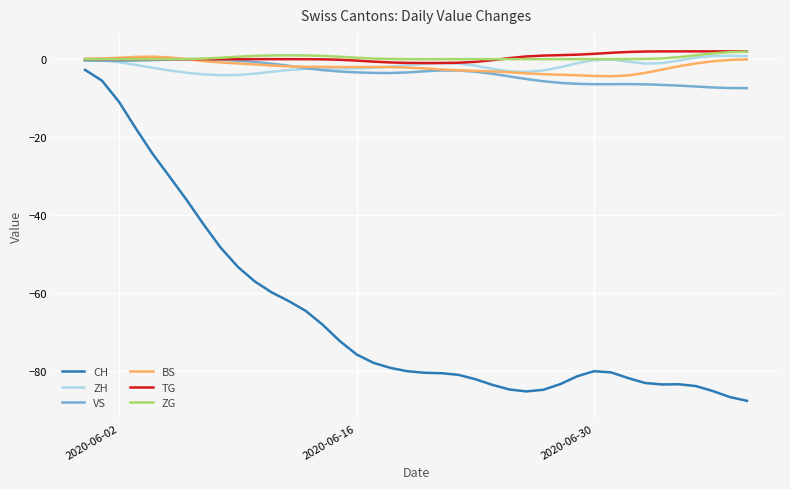

True or false: ZH and CH intersect in this chart.

False